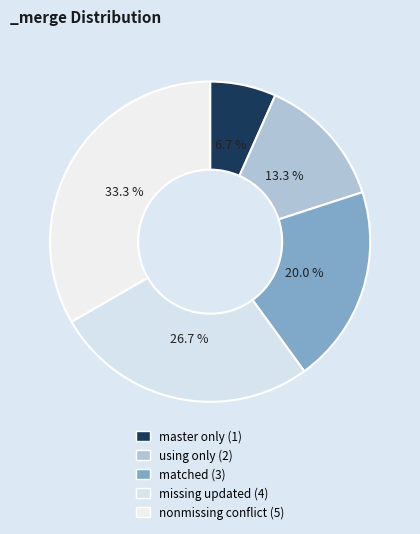

True or false: using only (2) accounts for 13% of the total.

True